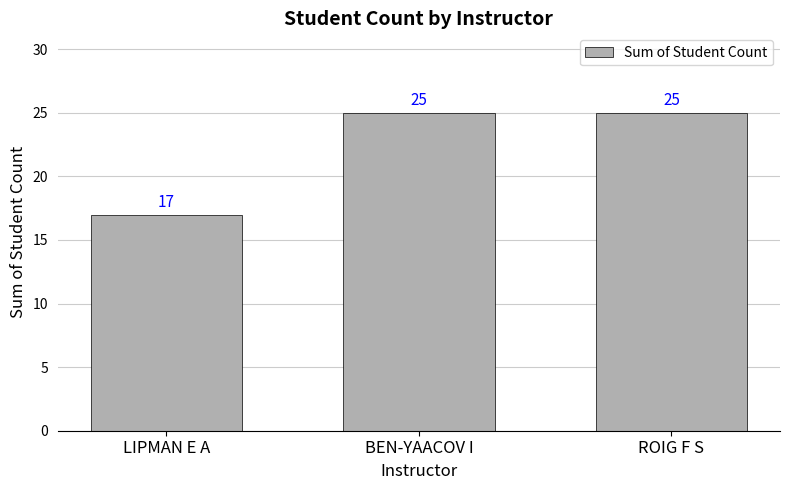

What is the label of the 3rd bar from the left?

ROIG F S